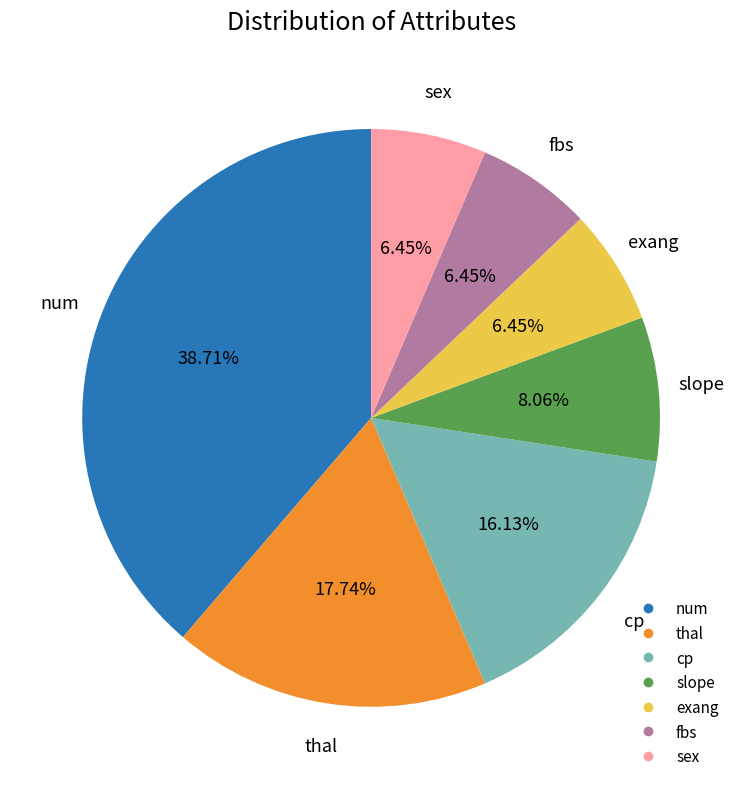

Does any single category account for the majority?

No